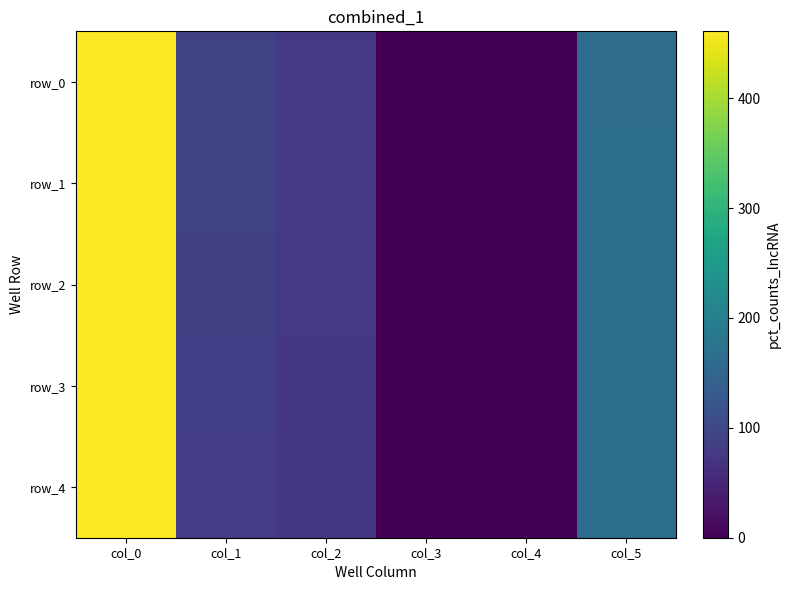

At which label is row_3 closest to 230?

col_5